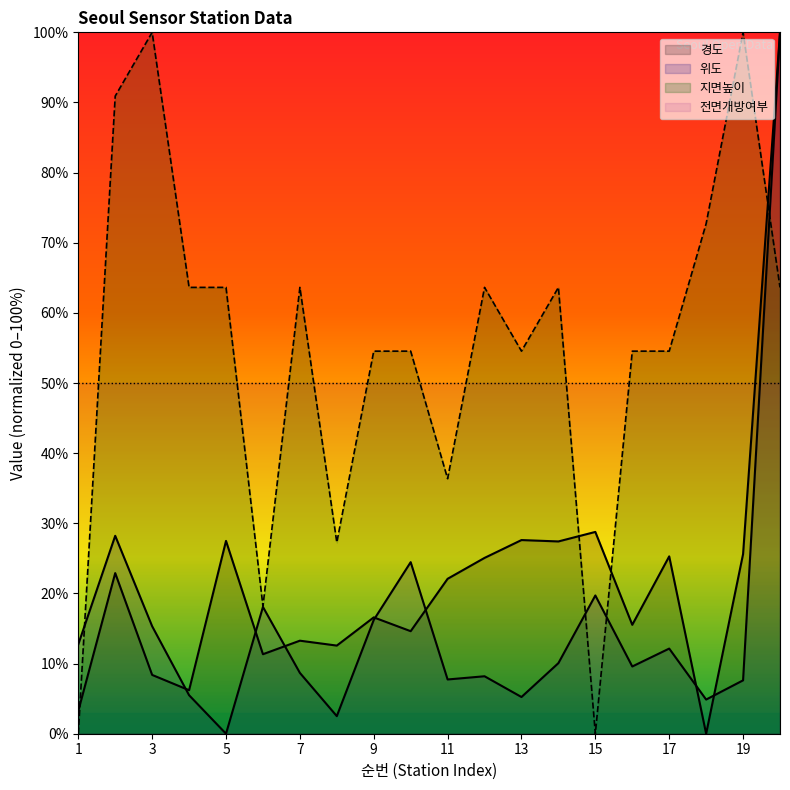

What is the difference between the second highest and second lowest values in the 위도 series?

25.7